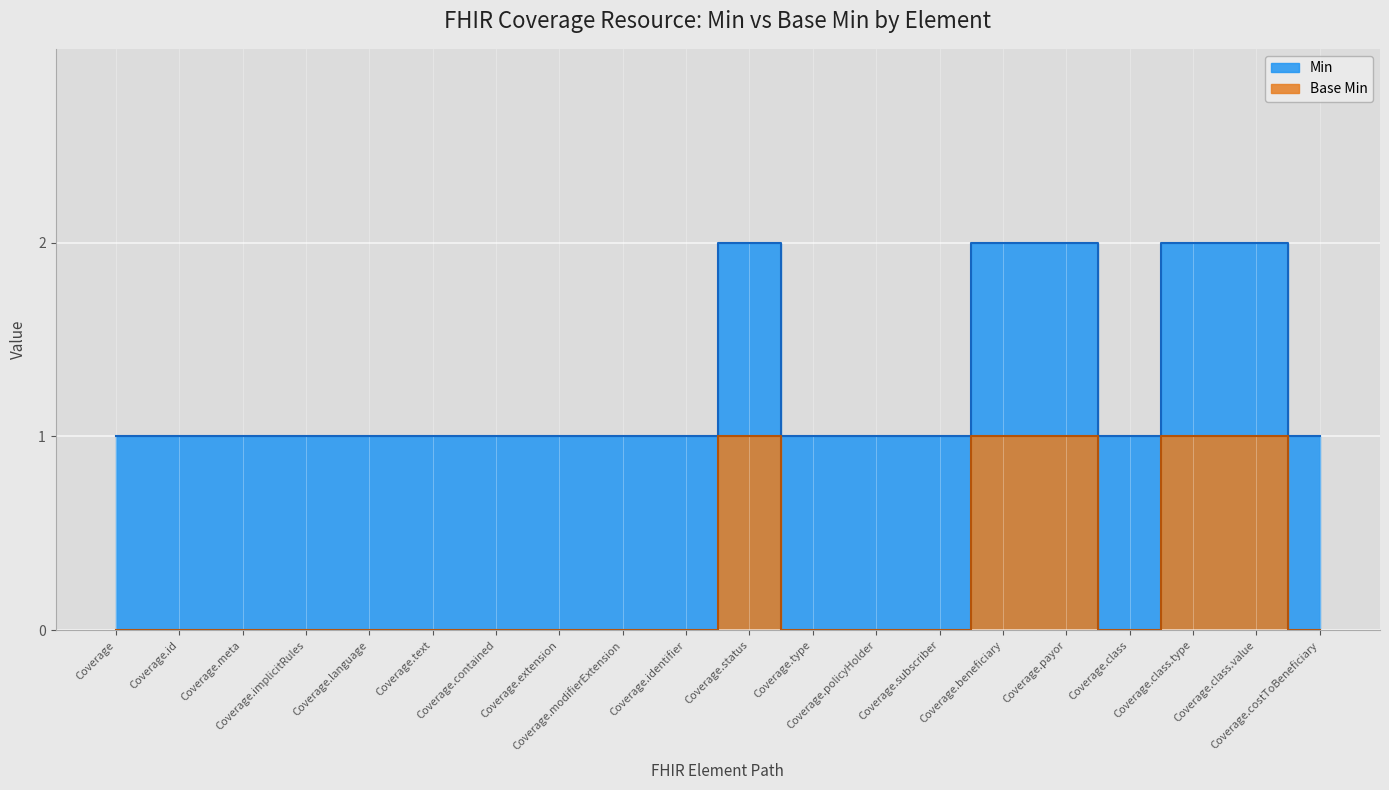

List the labels in order of value, smallest first.

Coverage, Coverage.id, Coverage.meta, Coverage.implicitRules, Coverage.language, Coverage.text, Coverage.contained, Coverage.extension, Coverage.modifierExtension, Coverage.identifier, Coverage.type, Coverage.policyHolder, Coverage.subscriber, Coverage.class, Coverage.costToBeneficiary, Coverage.status, Coverage.beneficiary, Coverage.payor, Coverage.class.type, Coverage.class.value